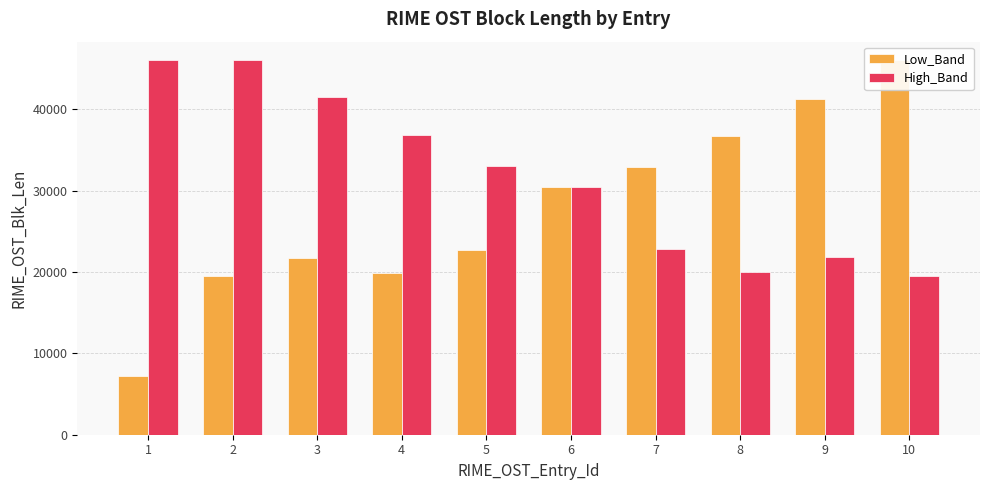

Reading left to right, transcribe all the data shown in this chart.

Low_Band: 7252	19504	21768	19904	22744	30424	32904	36656	41304	46000
High_Band: 46000	46000	41448	36792	33032	30424	22824	19968	21832	19560